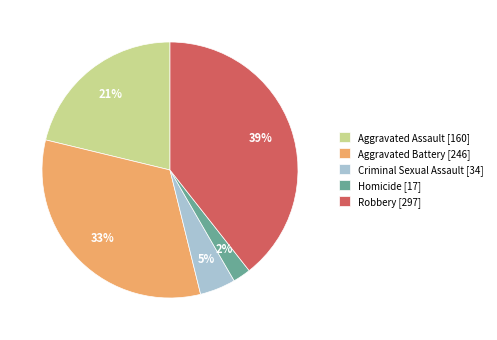

How many segments does this pie chart have?

5